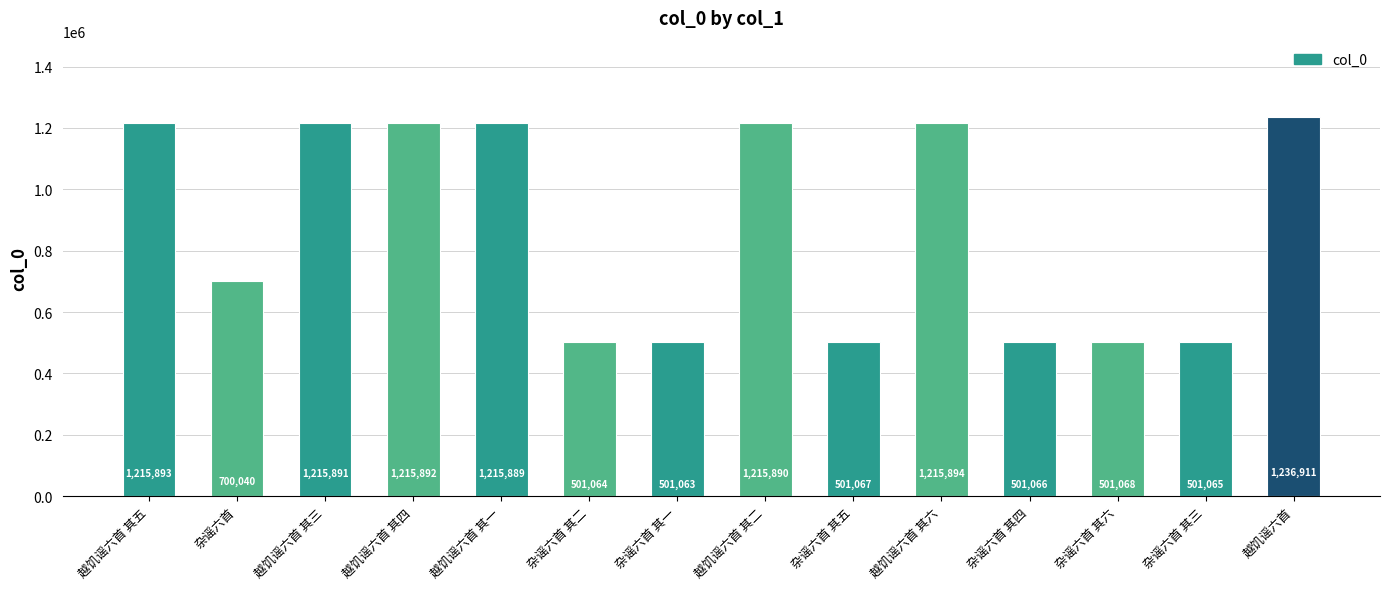

Which has a higher value, 杂谣六首 其一 or 越饥谣六首?

越饥谣六首